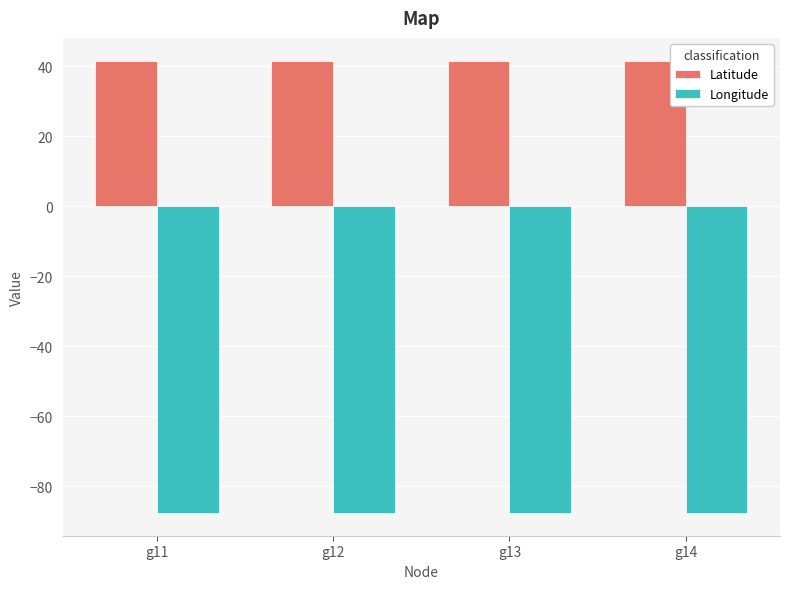

What is the lowest value of the Latitude series?

41.5